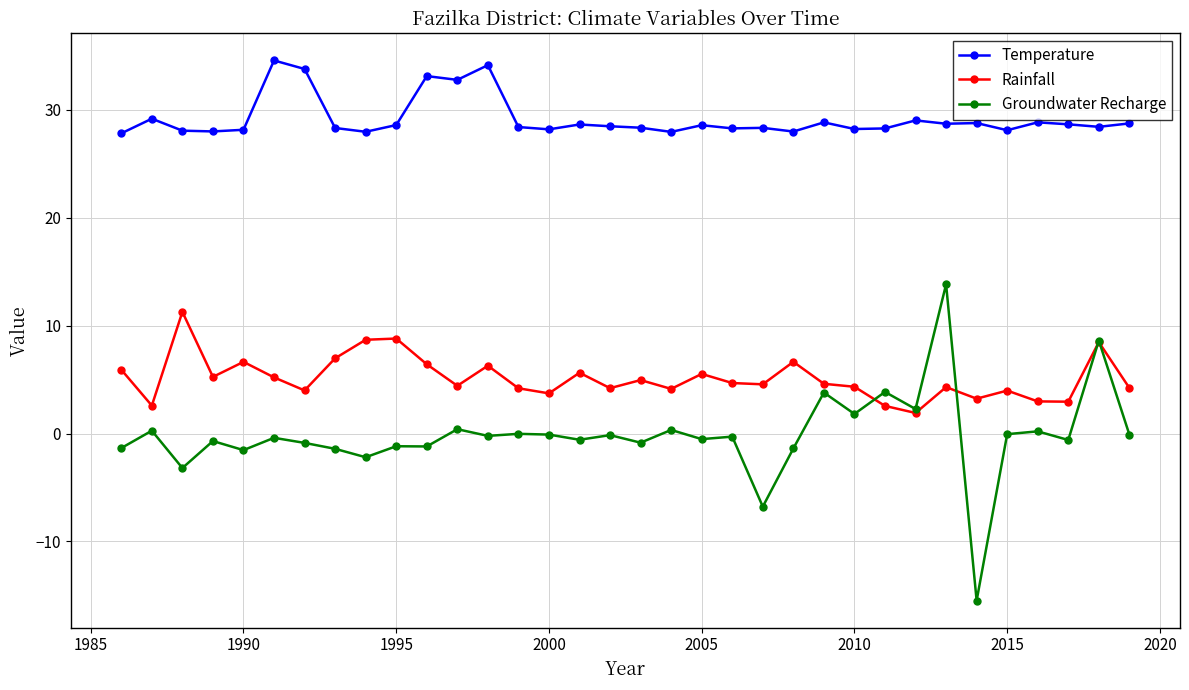

In Groundwater Recharge, how many points are lower than both neighbors (excluding endpoints)?

13